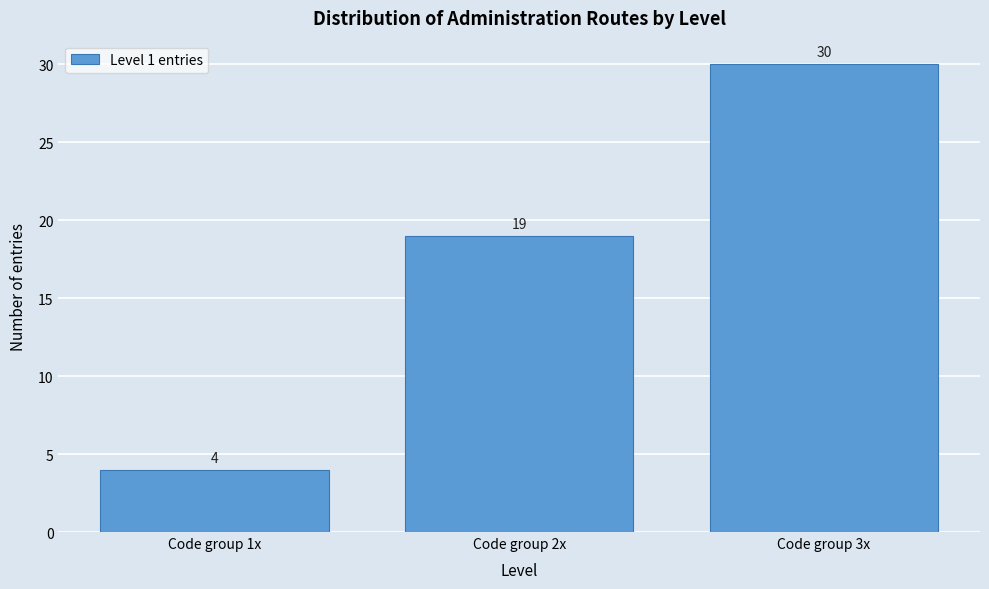

Reading left to right, what are all the values shown in this chart?

4	19	30